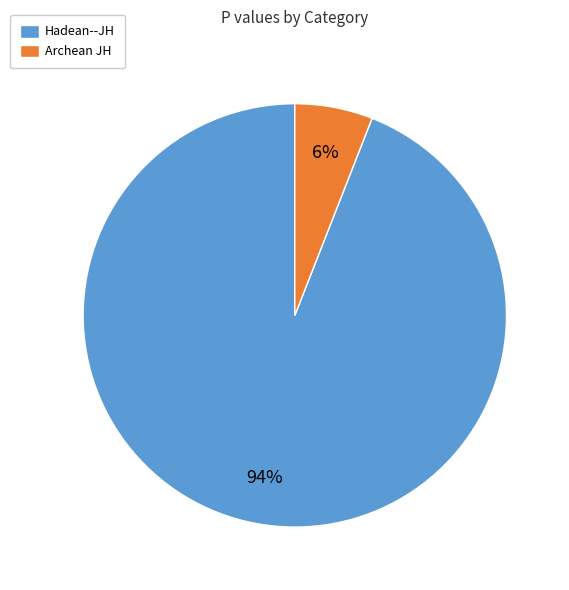

Between Archean JH and Hadean--JH, which is larger?

Hadean--JH